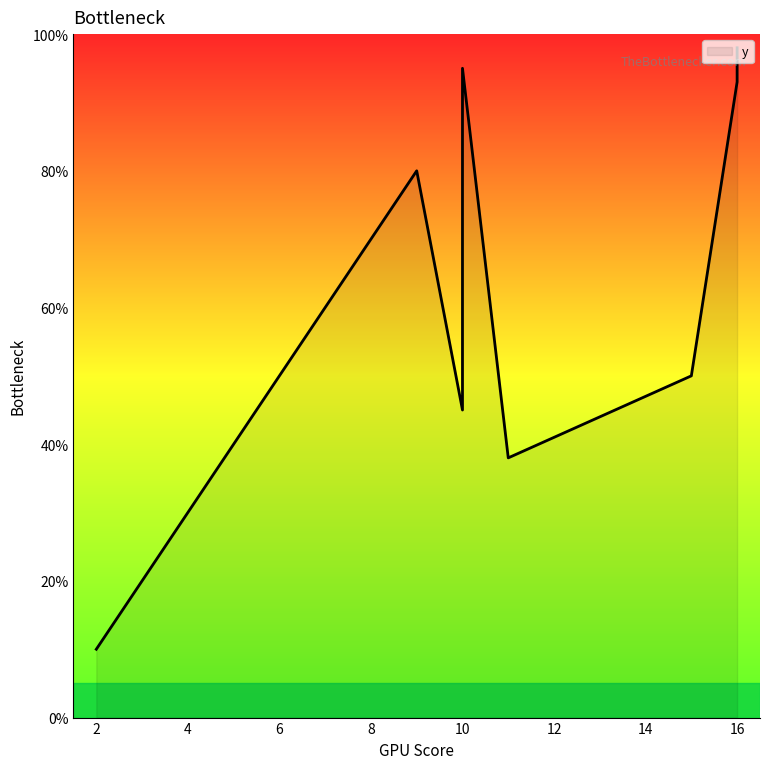

The value at 9 is 80. True or false?

True